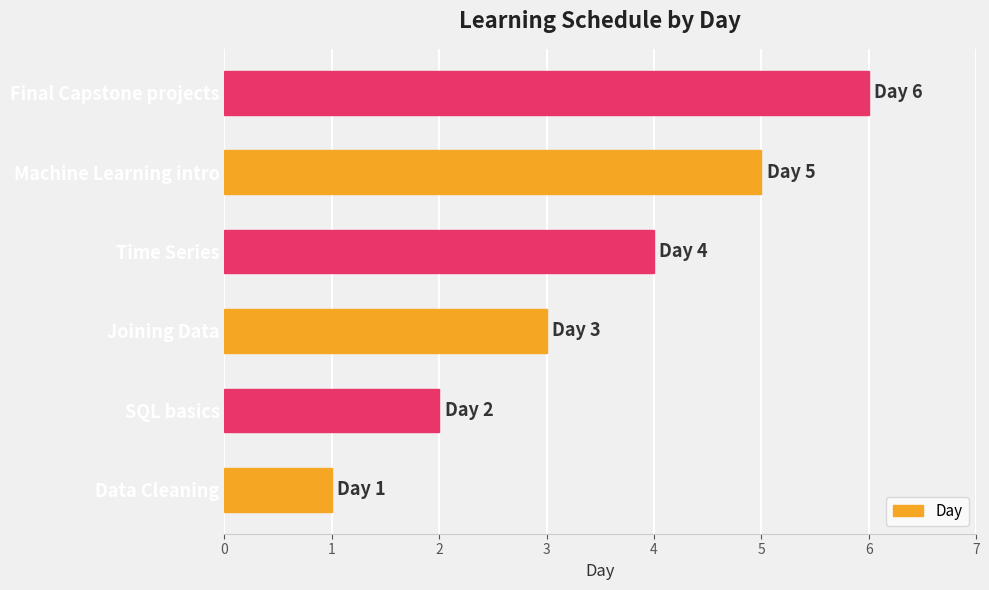

True or false: the data shows 4 at Time Series.

True